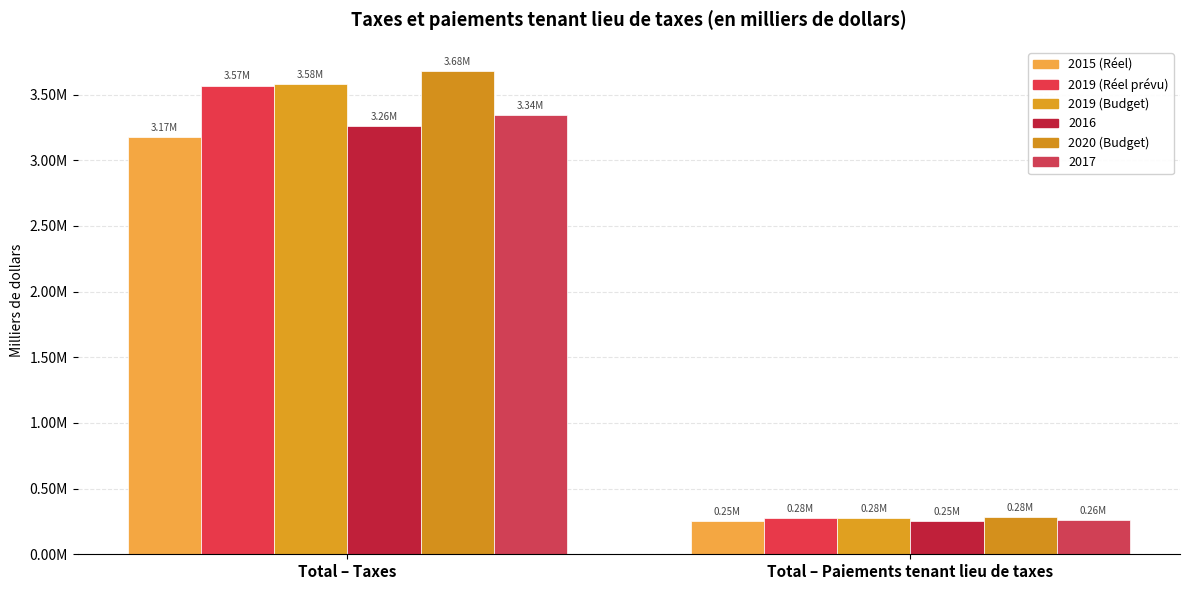

Are the bars grouped side by side (vs. stacked)?

Yes